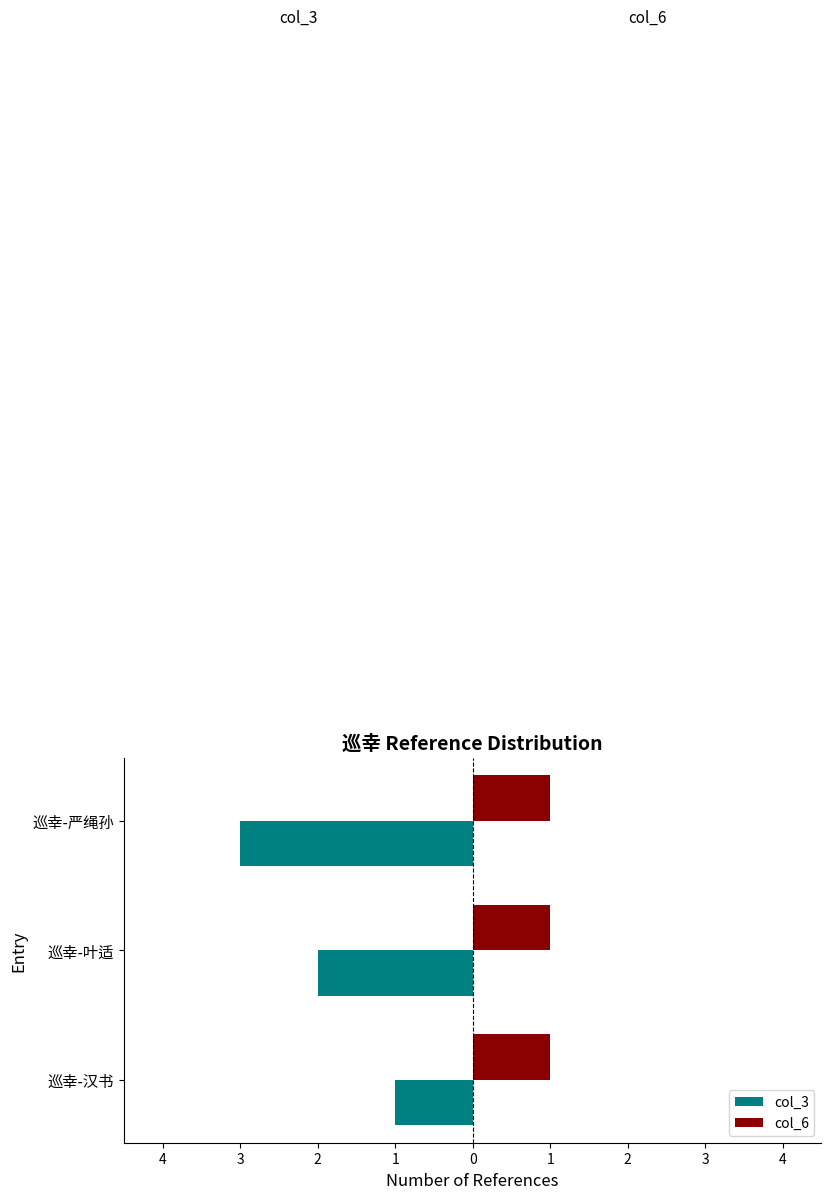

What are all the series names shown in the legend?

col_3, col_6